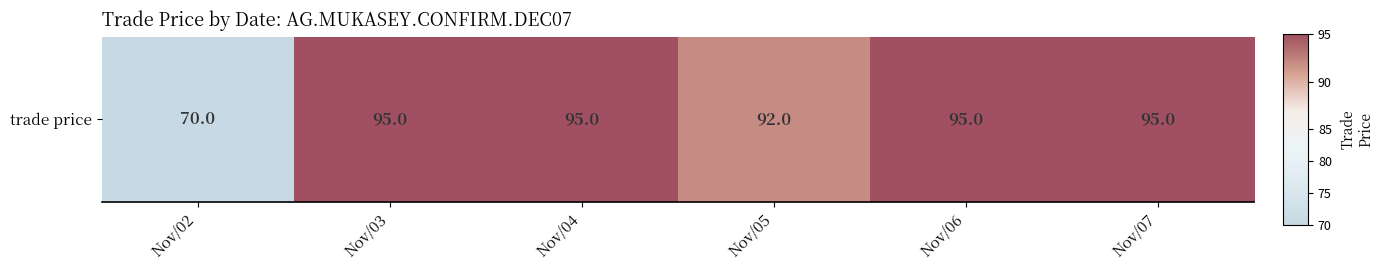

How many data points are less than 95?

2